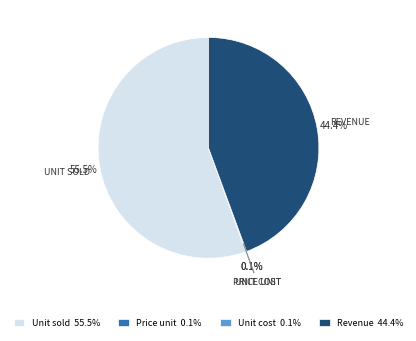

What is the largest slice in the pie chart?

Unit sold